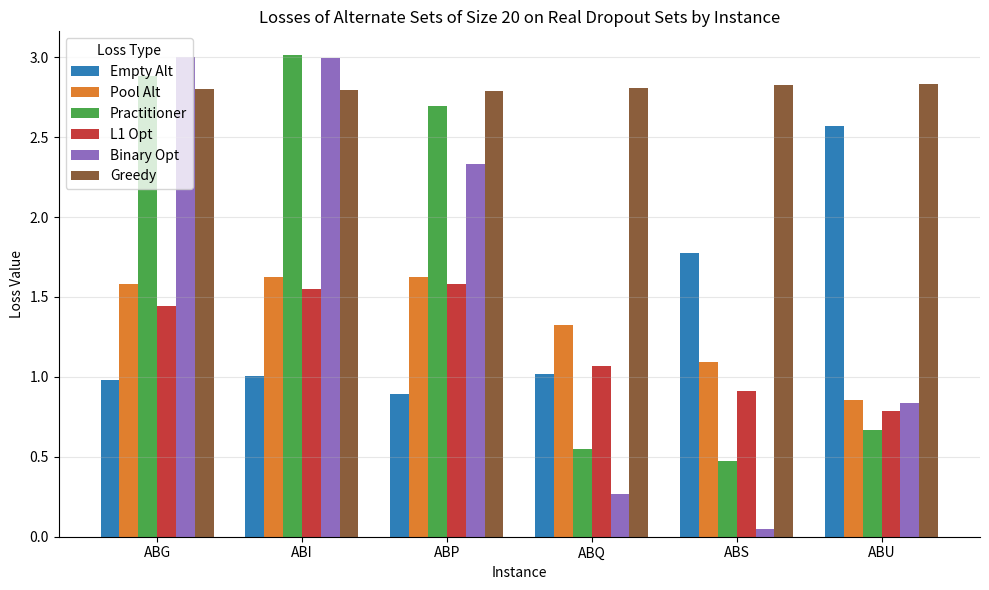

How many distinct data groups are displayed?

6